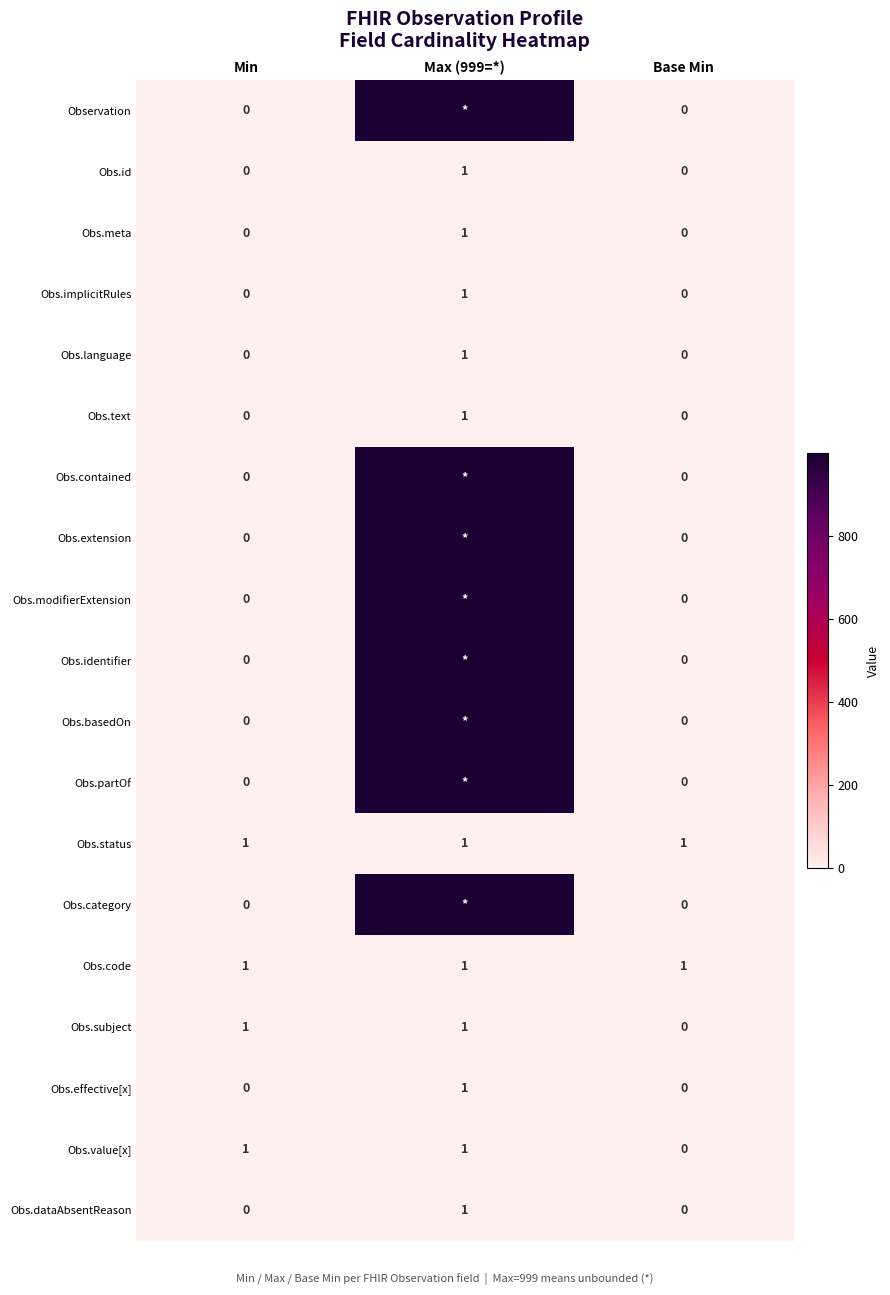

What is the total value across all series at Min?

4